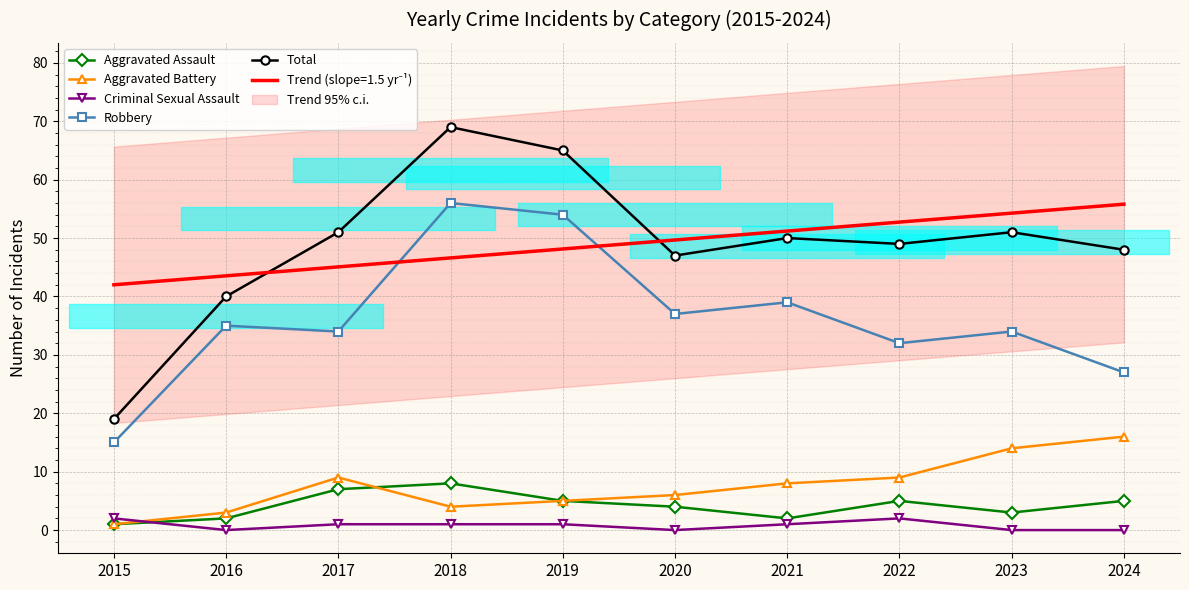

Between 2022 and 2017, which is larger?

2017